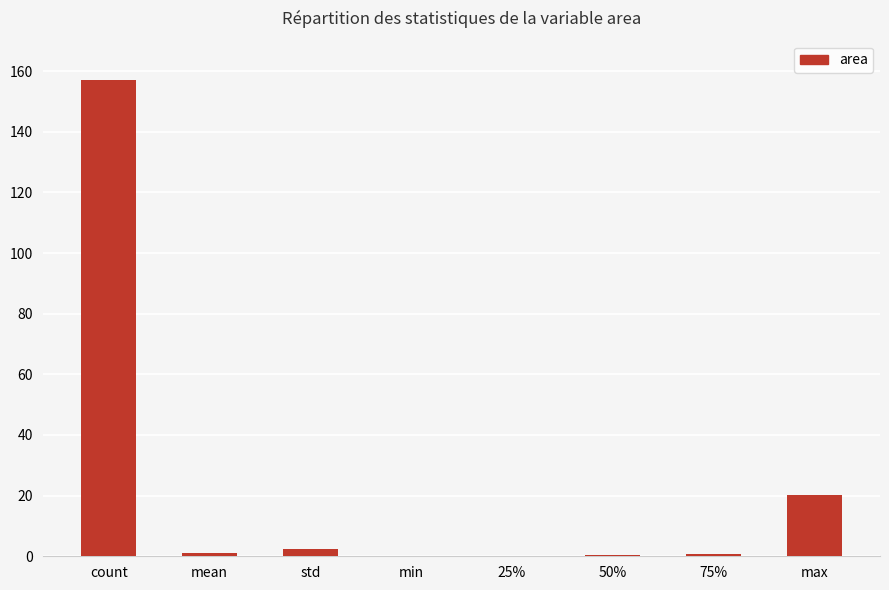

Which label corresponds to the largest value in the chart?

count